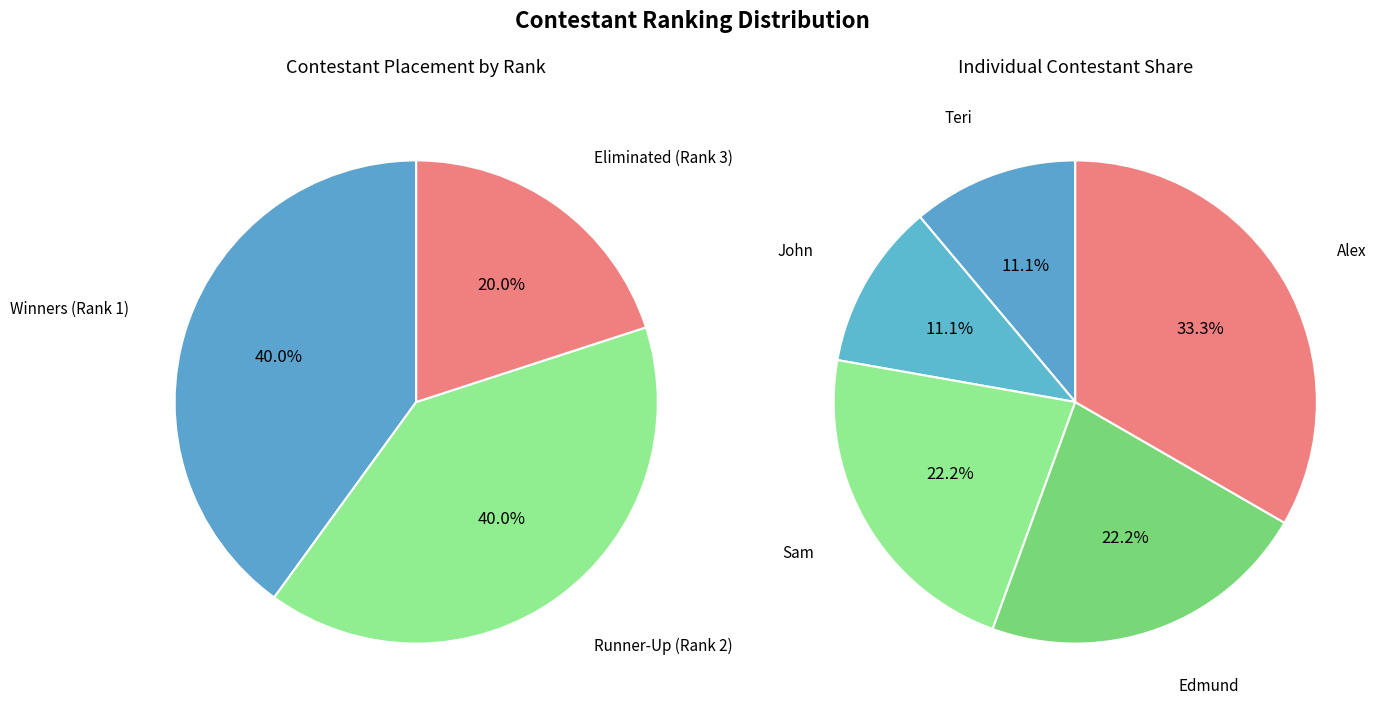

What is the change in value from Sam to Alex?

+1